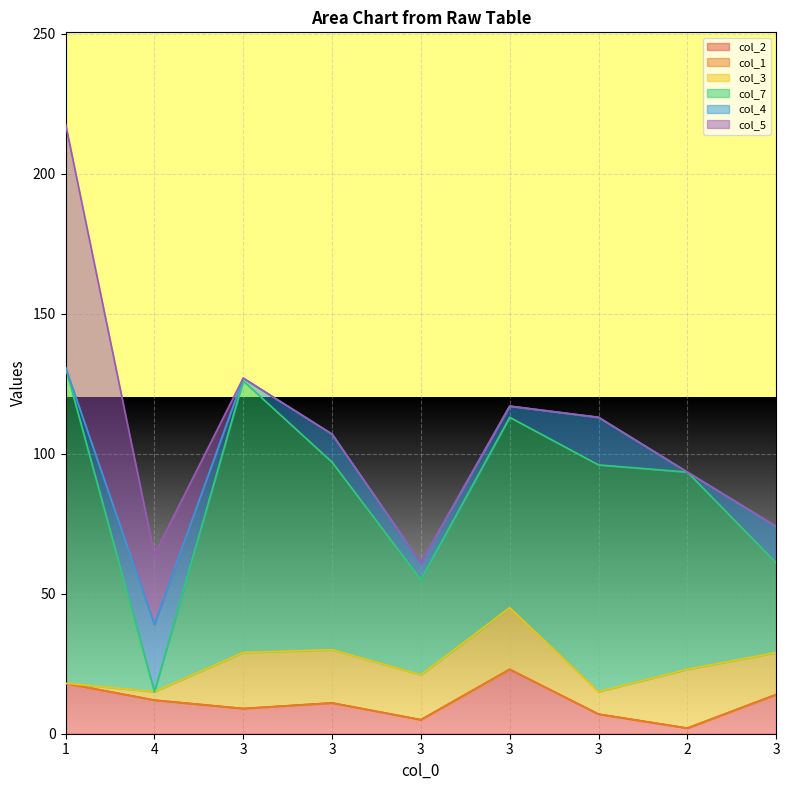

True or false: col_2 has a value of 6.9 at 3.

False